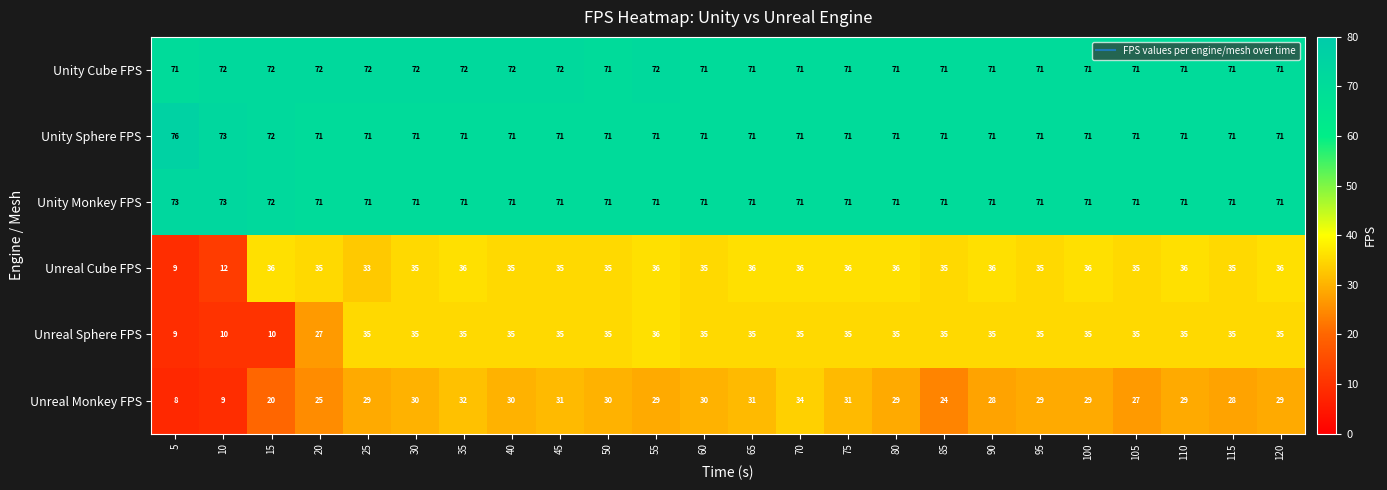

At which category is the sum across all series the highest?

70